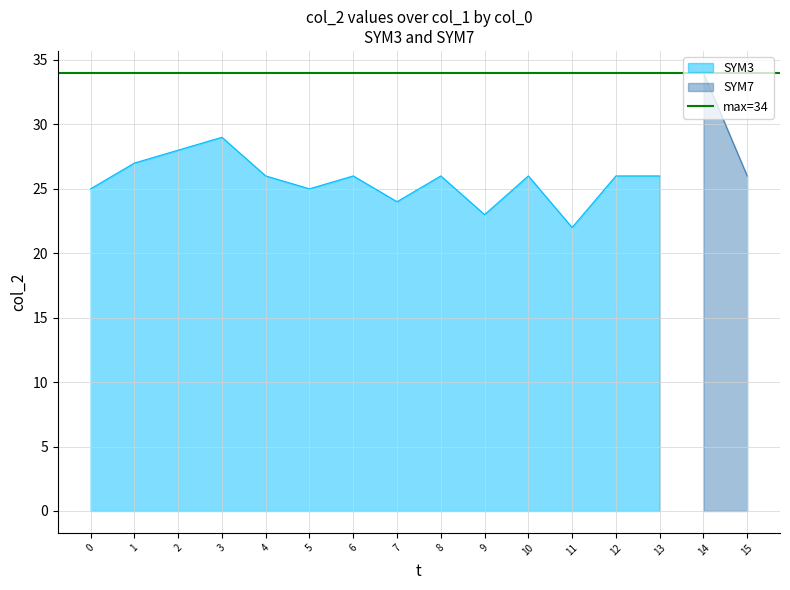

The value of SYM3 at 11 is 36. True or false?

False